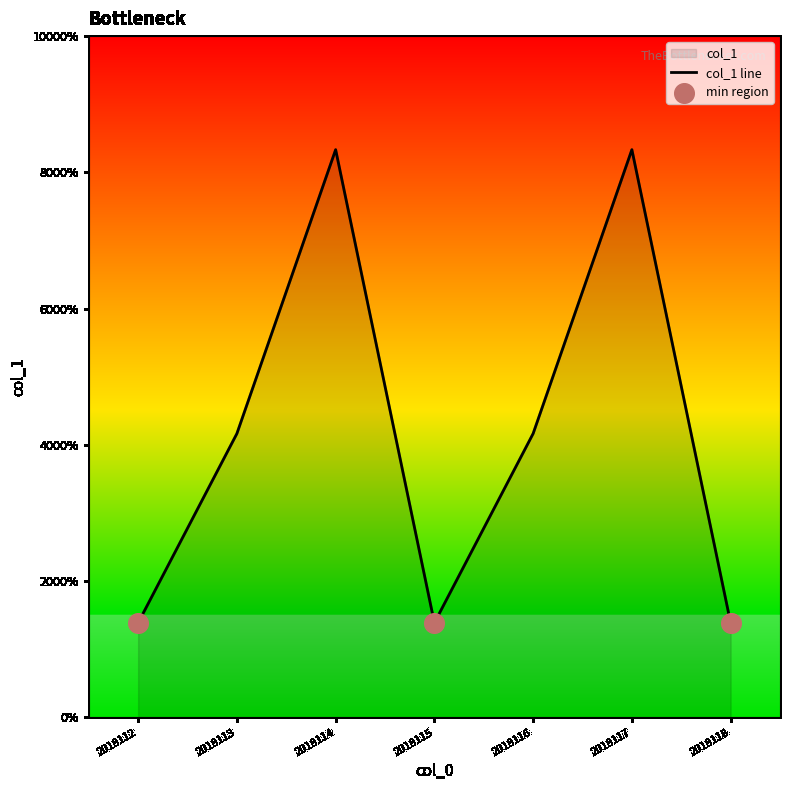

Which has a higher value, 2018116 or 2018115?

2018116